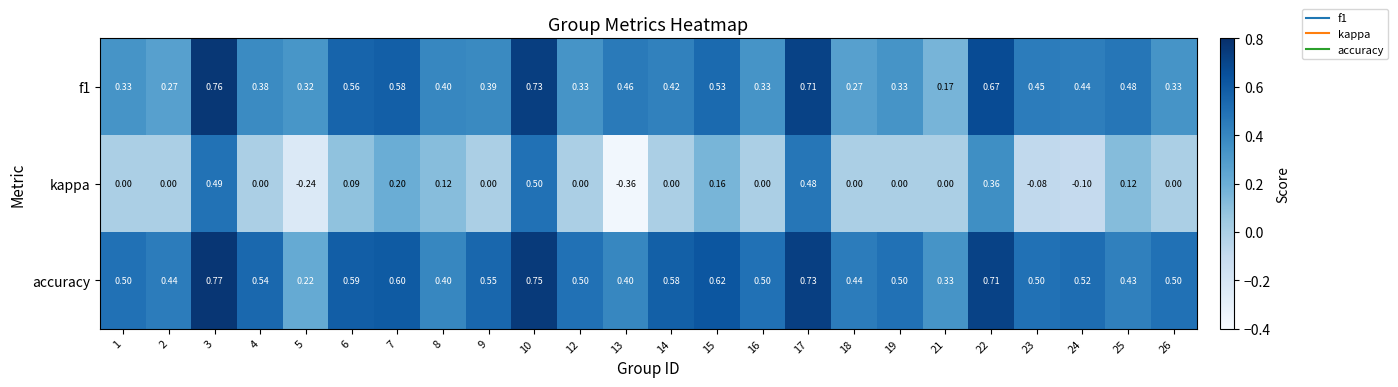

Is the value of accuracy at 19 greater than the value of f1 at 21?

Yes